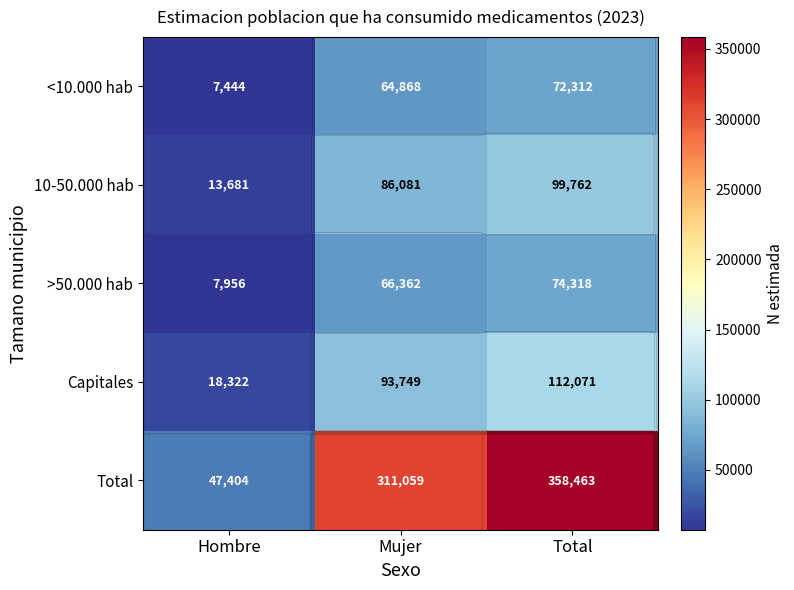

The value of Capitales at Mujer is 158061. True or false?

False